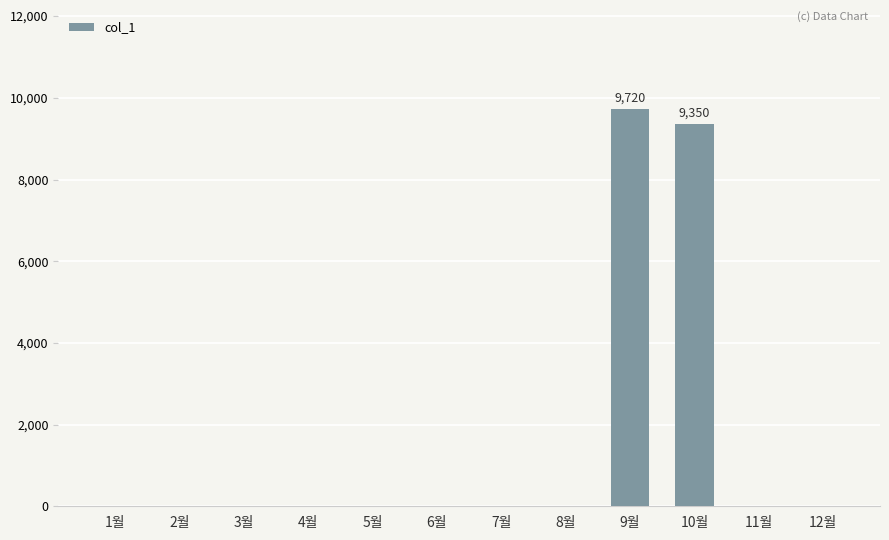

True or false: the data shows 6183 at 5월.

False